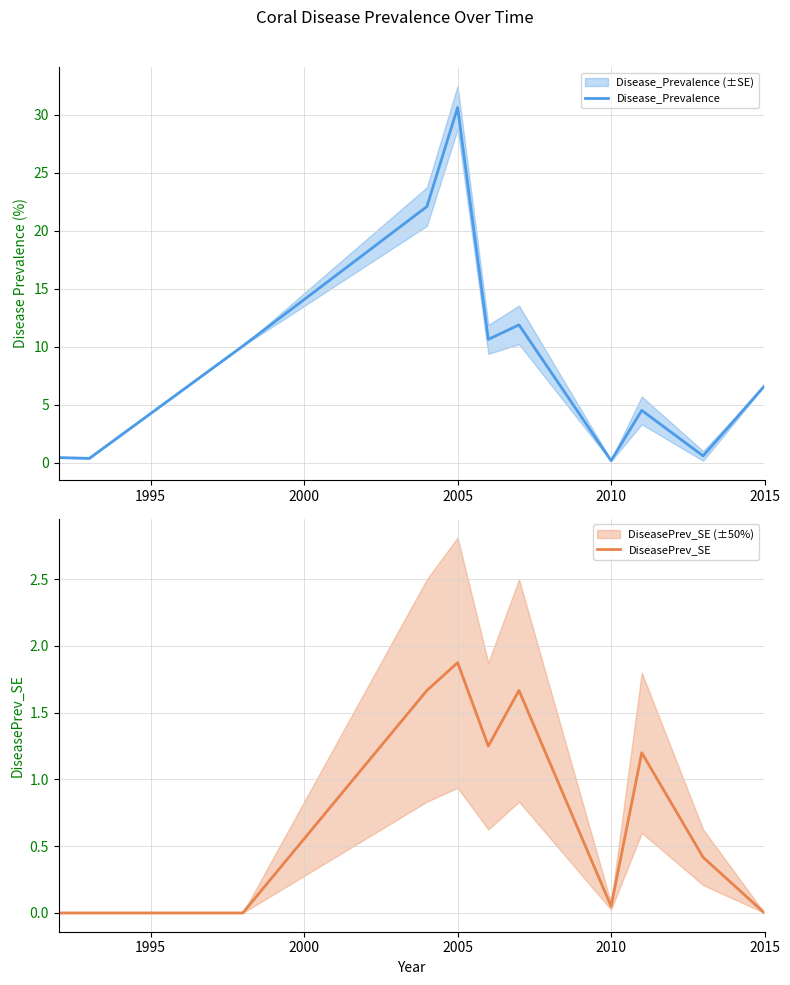

Reading left to right, extract all data points from this chart.

Disease_Prevalence: 0.4	0.4	10.1	22.1	30.6	10.6	11.9	0.2	4.5	0.6	6.6
DiseasePrev_SE: 0.0	0.0	0.0	1.7	1.9	1.2	1.7	0.1	1.2	0.4	0.0